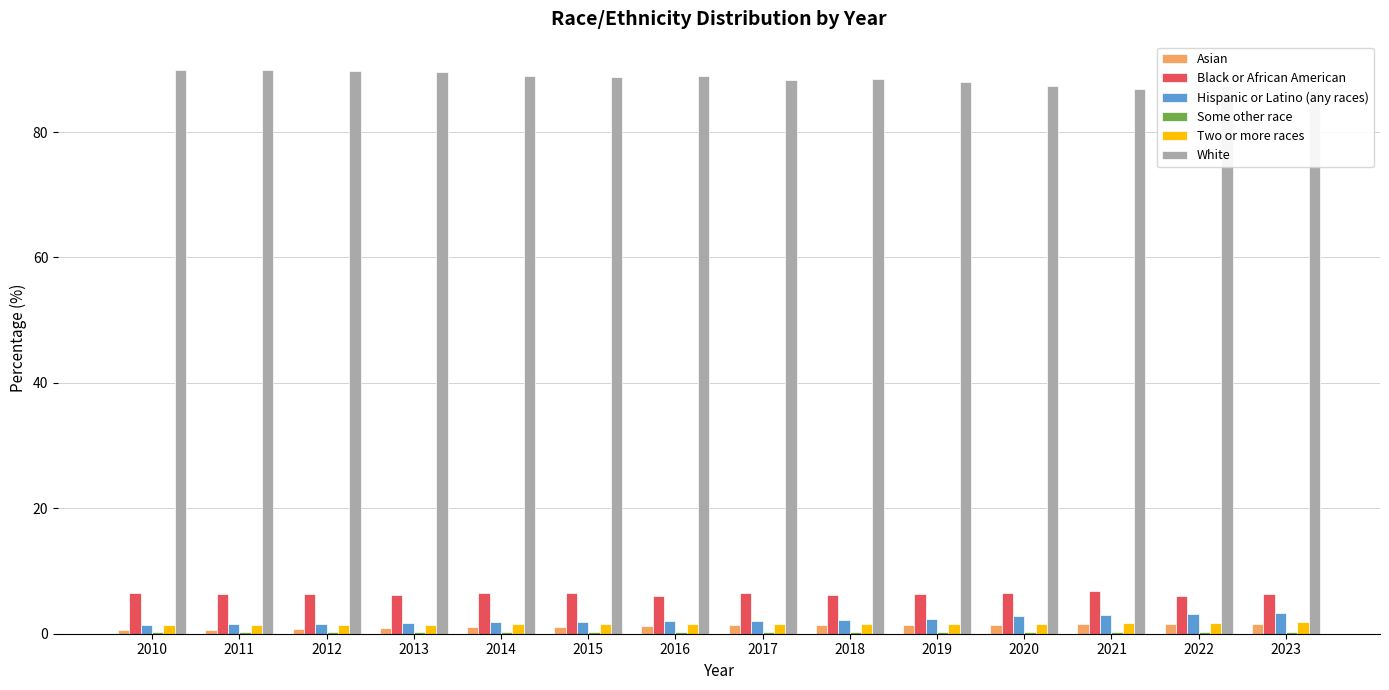

How many values in the White series exceed 88?

10